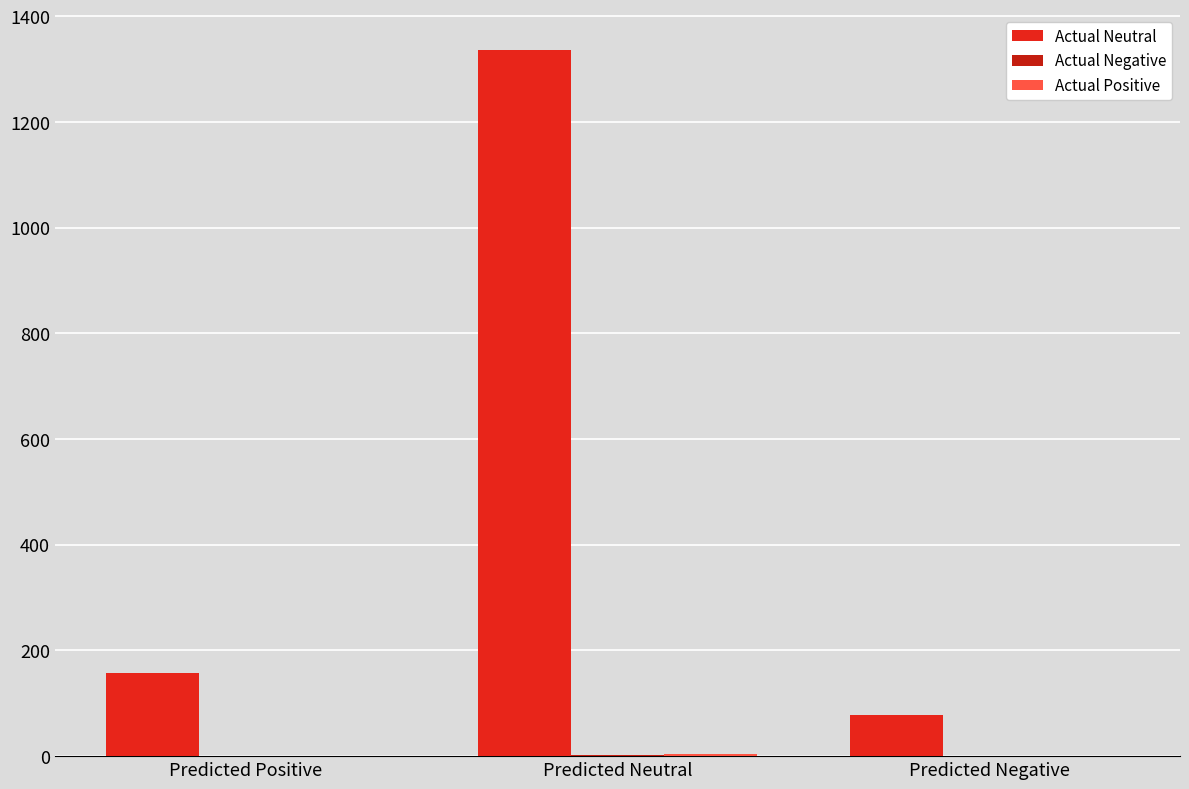

The Actual Negative series shows 2 at Predicted Neutral. True or false?

True